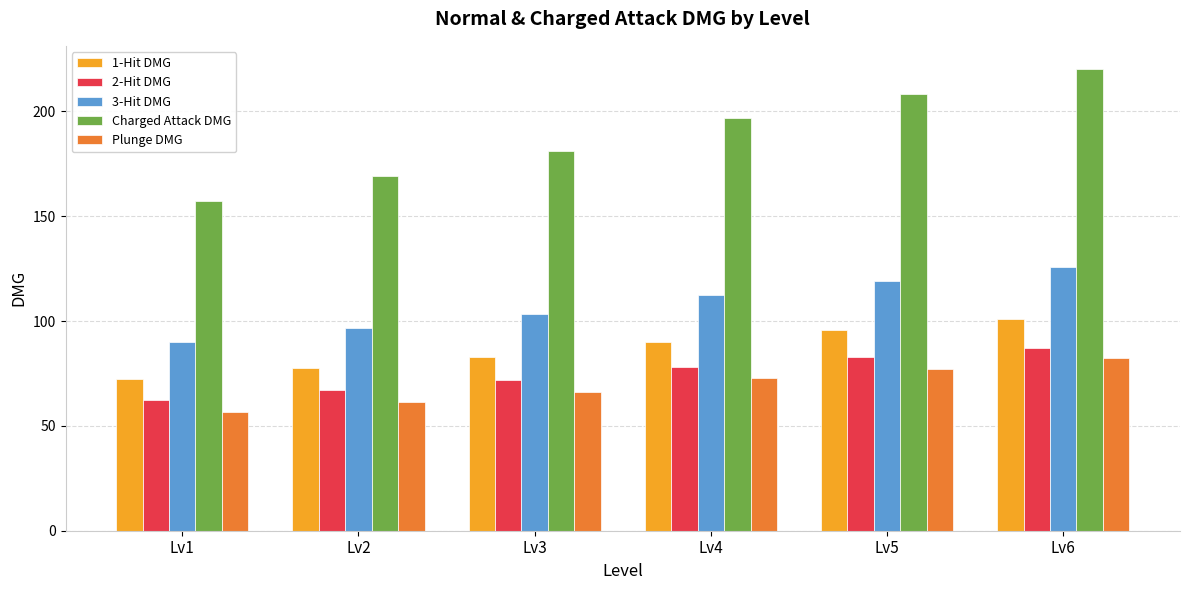

What is the value of the Plunge DMG bar at the 4th from the left?

72.7